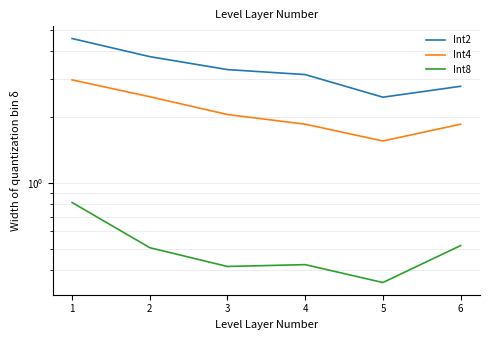

What is the spread (max minus min) of values at 2?

3.3